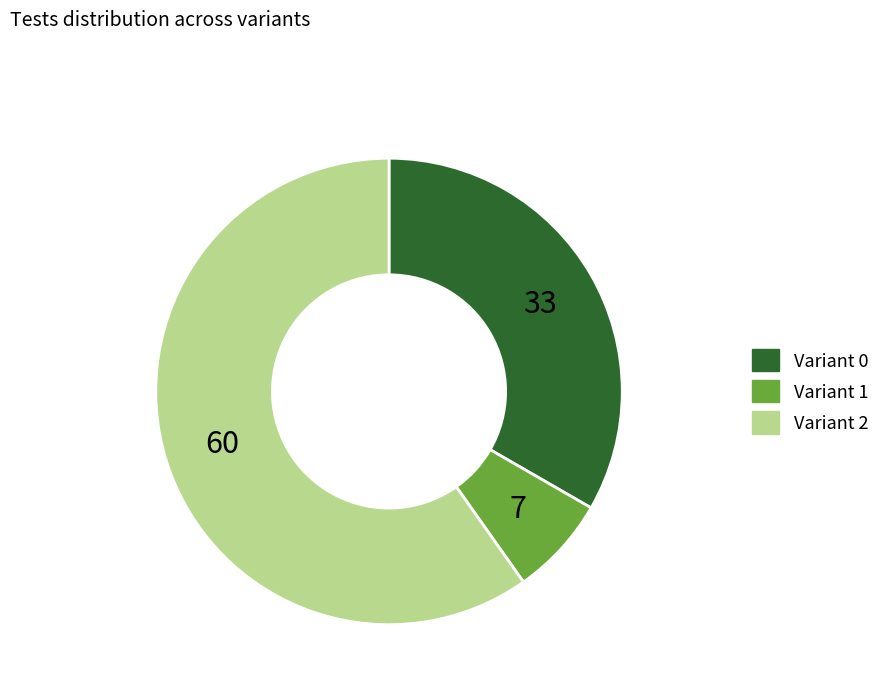

How many segments does this pie chart have?

3